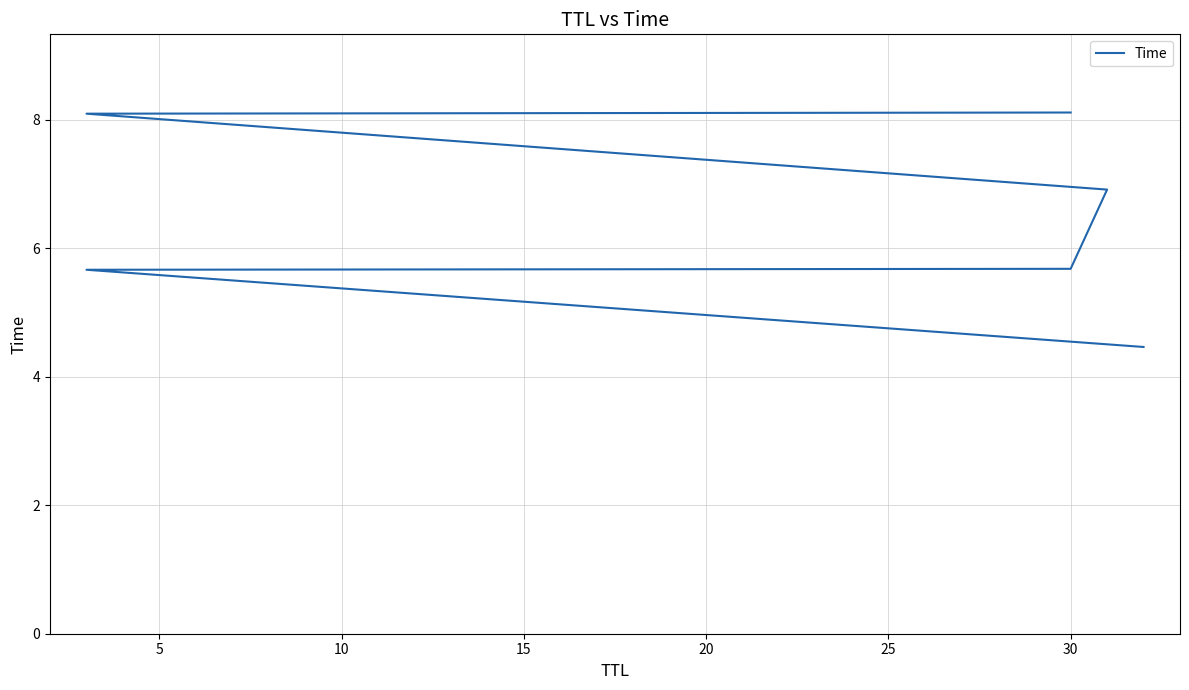

What is the maximum value shown in the chart?

8.1